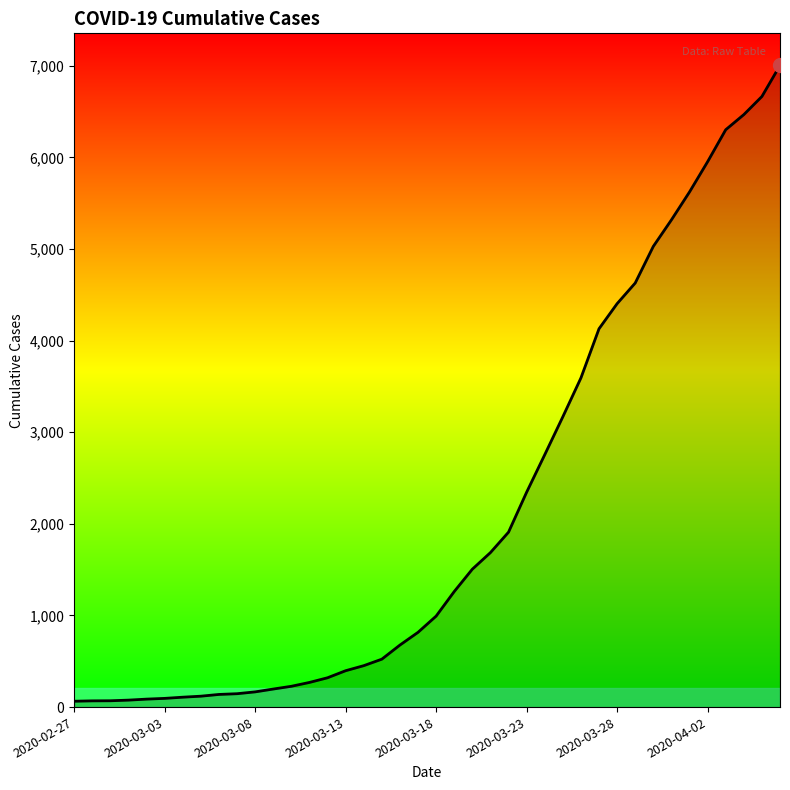

What is the greatest value displayed?

7003